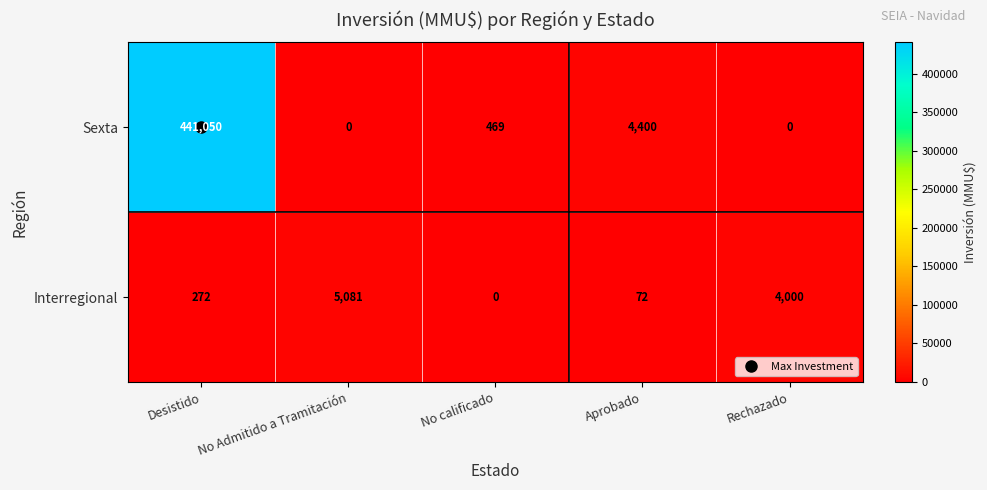

What is the average value of the Interregional series?

1885